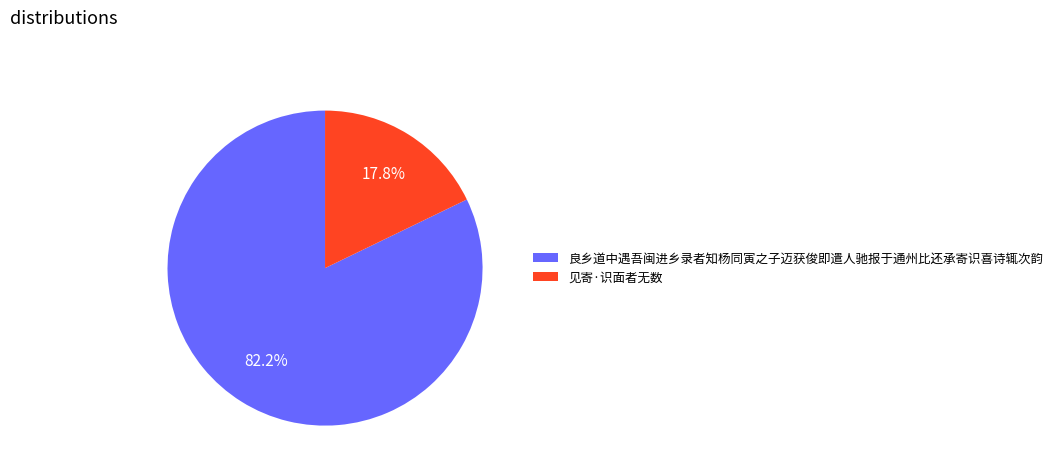

Does 见寄·识面者无数 represent more than half of the total?

No